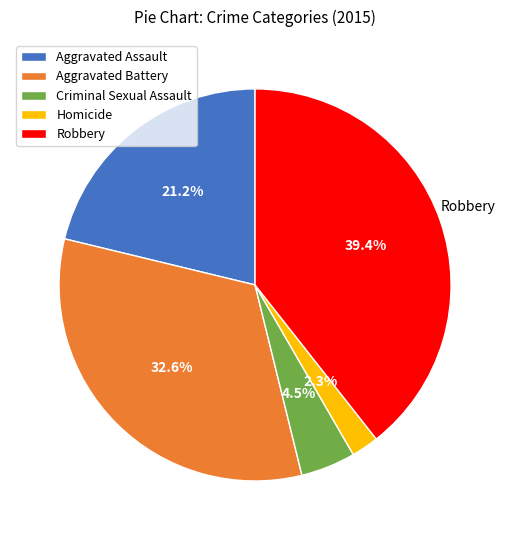

What is the largest slice in the pie chart?

Robbery